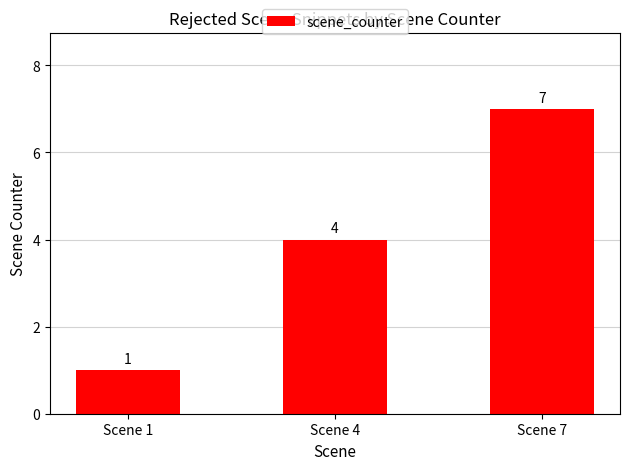

Reading left to right, extract all data points from this chart.

Scene 1=1	Scene 4=4	Scene 7=7